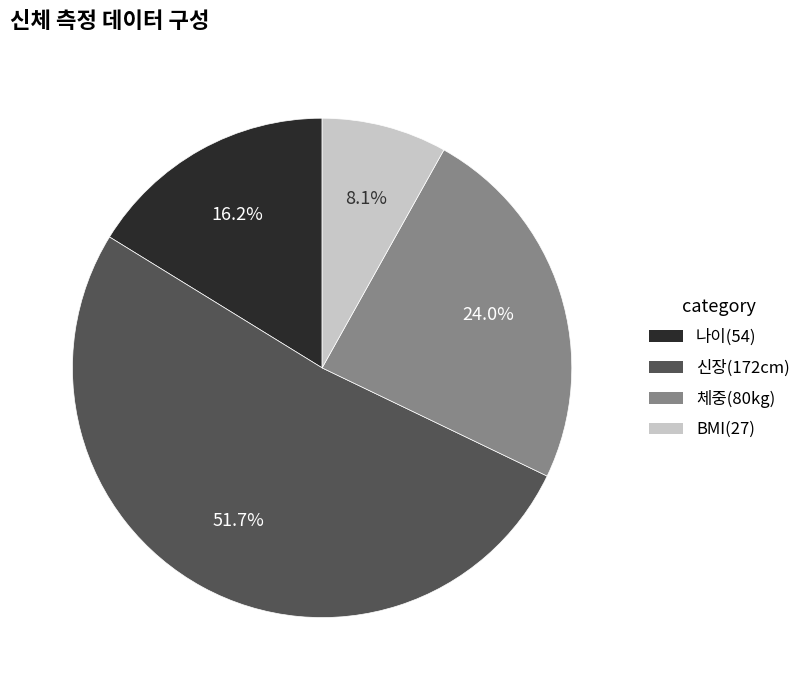

What is the smallest slice in the pie chart?

BMI(27)